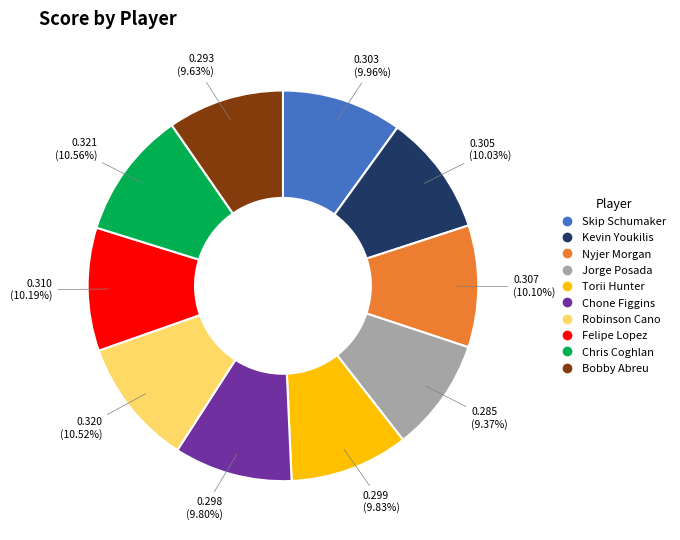

Is there a majority slice in this chart?

No